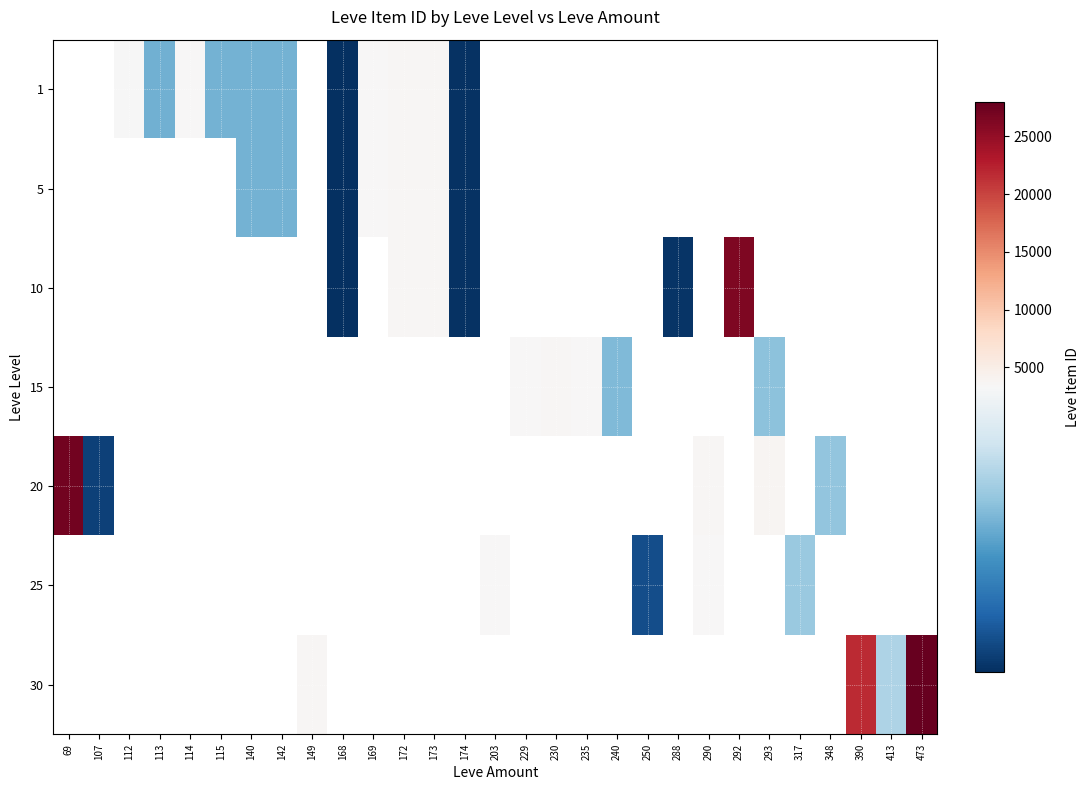

Which label corresponds to the largest value in the chart?

473